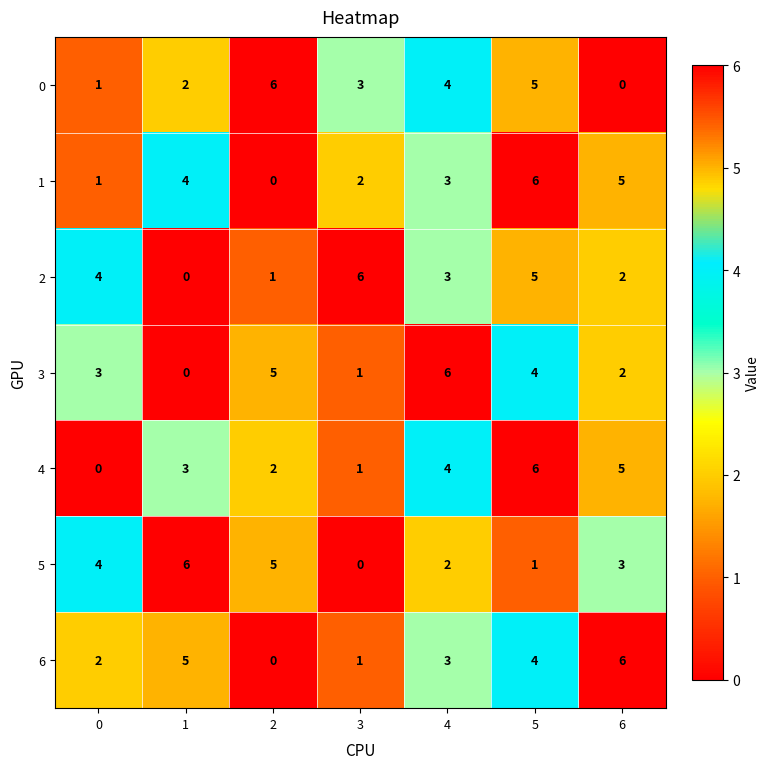

What is the difference between the highest and lowest values at 5?

5